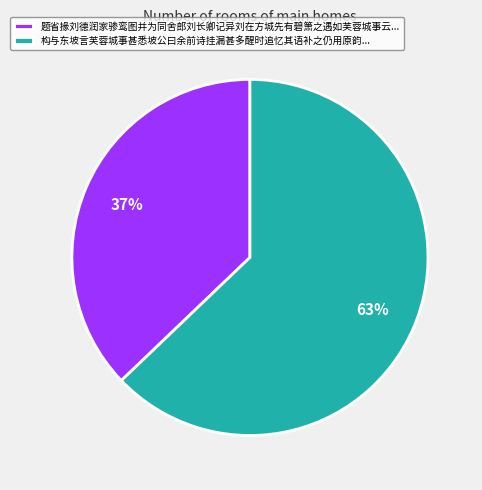

Which slice is the largest?

构与东坡言芙蓉城事甚悉坡公曰余前诗挂漏甚多醒时追忆其语补之仍用原韵...